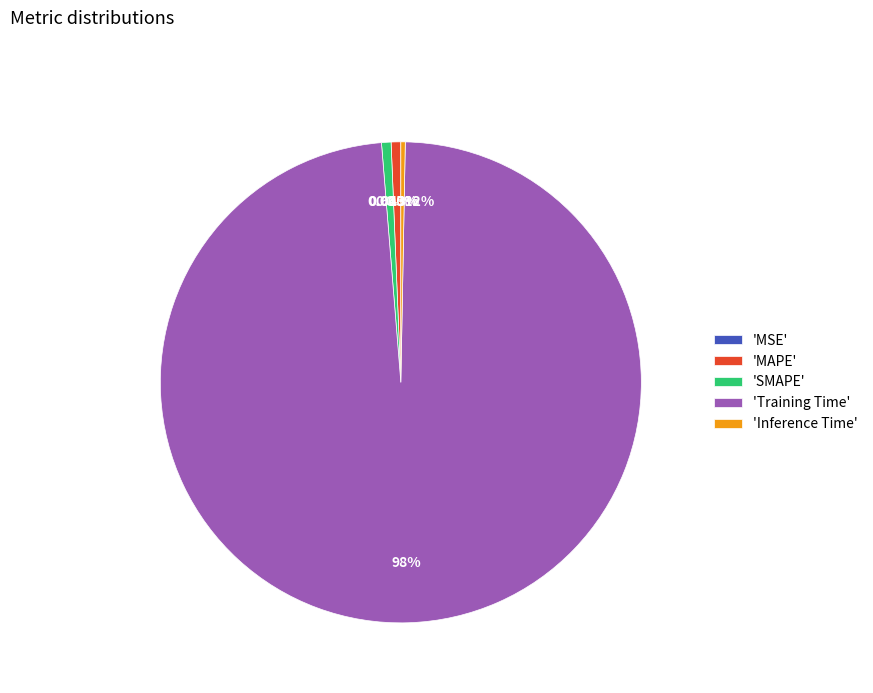

Which category accounts for the majority?

'Training Time'